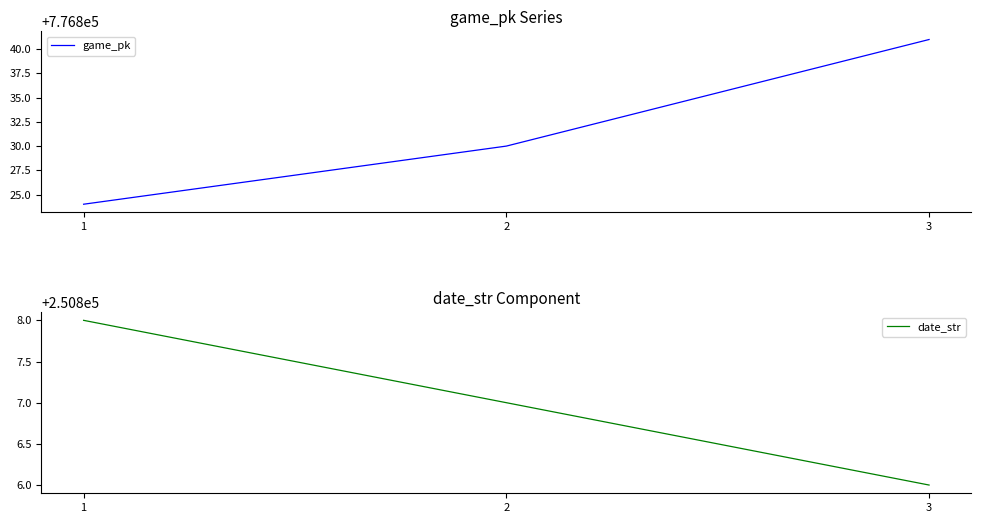

What is the value of the game_pk point at the 1st from the left?

776824